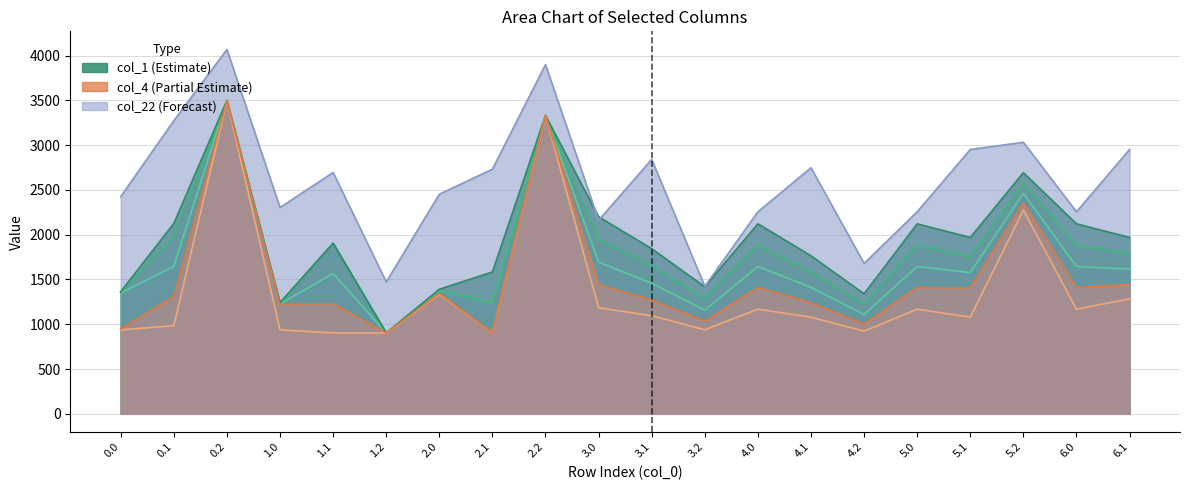

What is the approximate value of col_3 at 6.0?

1645.5